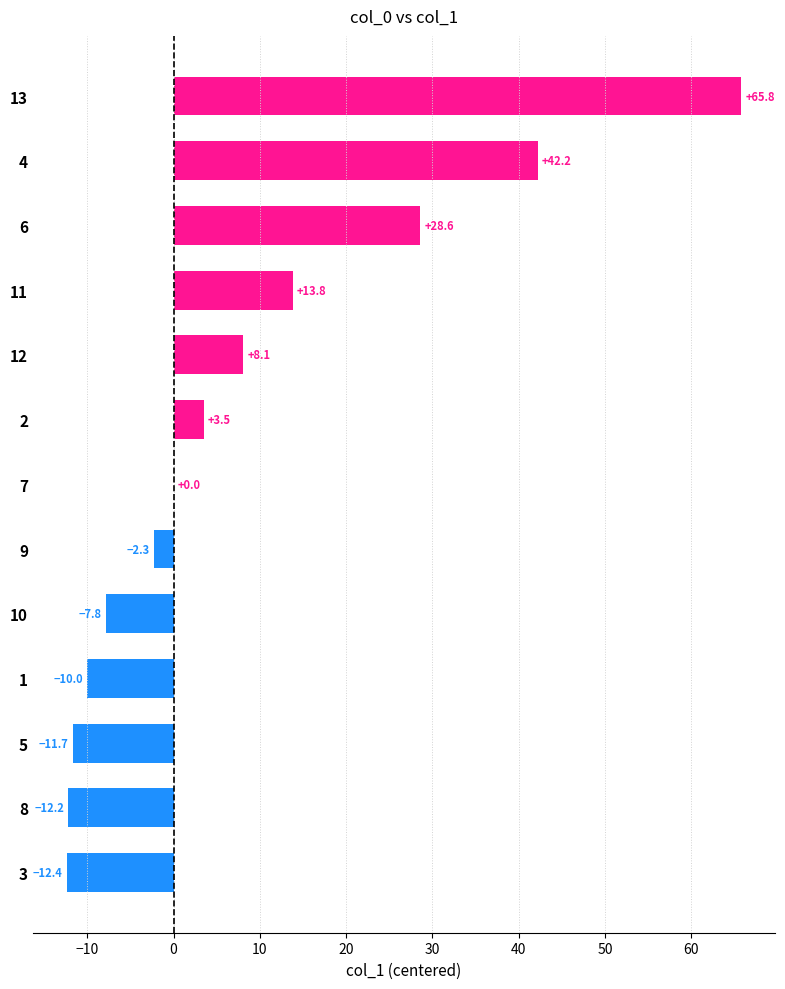

What is the change in value from 11 to 6?

+14.8